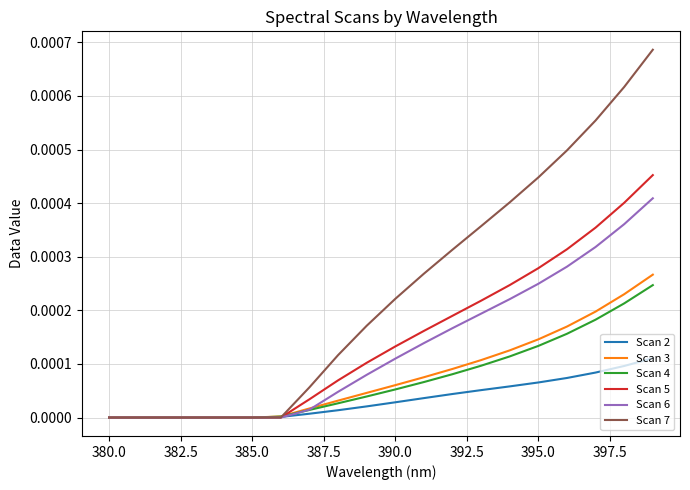

Which series has the largest total across all categories?

Scan 7